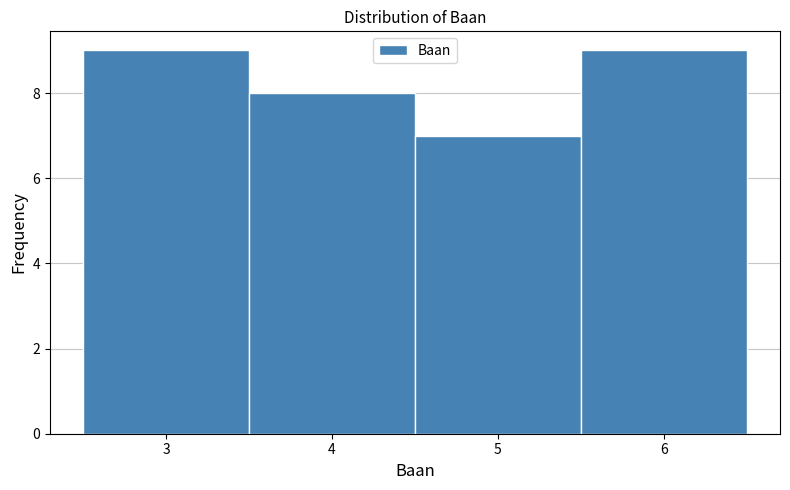

Reading left to right, transcribe this chart: for each bar, give the range it covers on the x-axis and its height. The values are not printed on the chart, so give them approximately, as read against the axis.

2.5 to 3.5: 9
3.5 to 4.5: 8
4.5 to 5.5: 7
5.5 to 6.5: 9